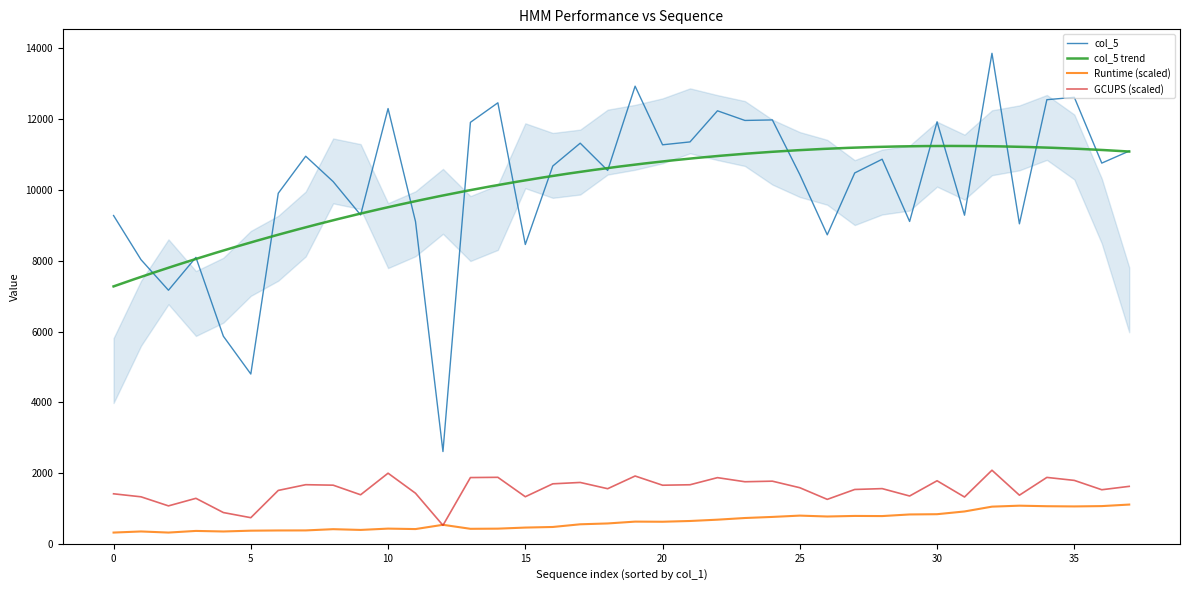

True or false: GCUPS and col_5 cross at least once.

False